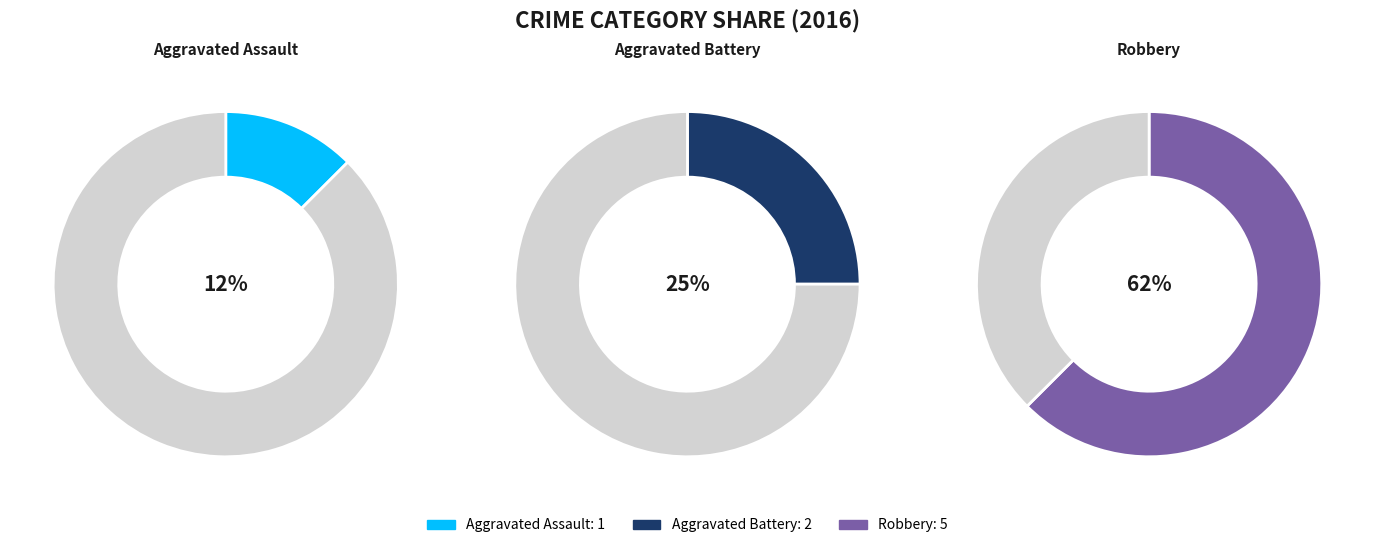

To the nearest percent, what portion does Aggravated Battery represent?

25%